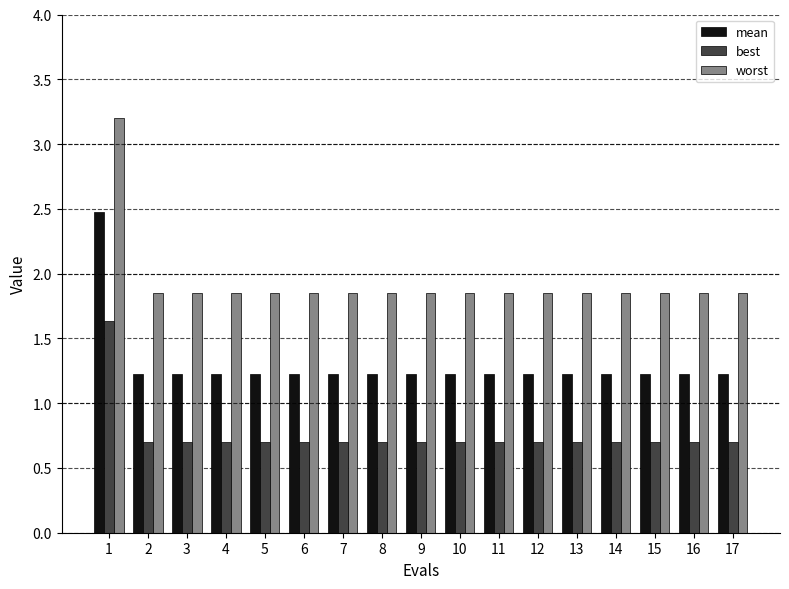

What is the greatest value displayed?

3.2